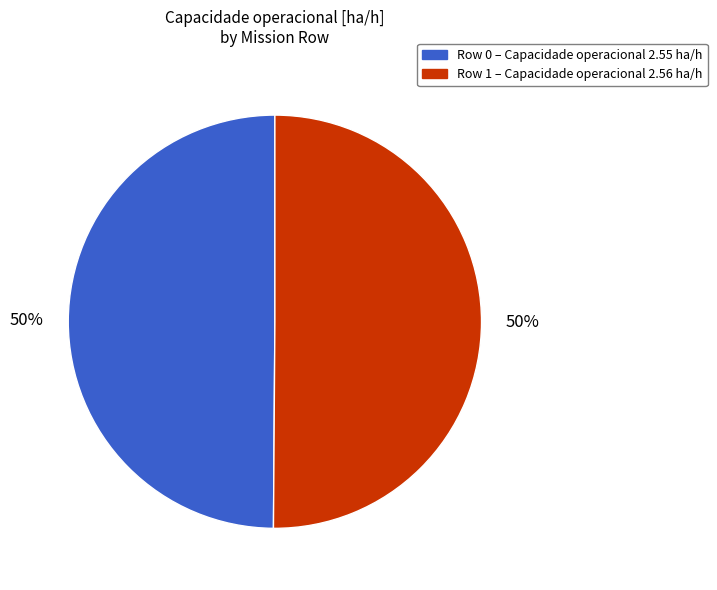

Approximately how many times larger is the value at Row 1 compared to Row 0?

1.0